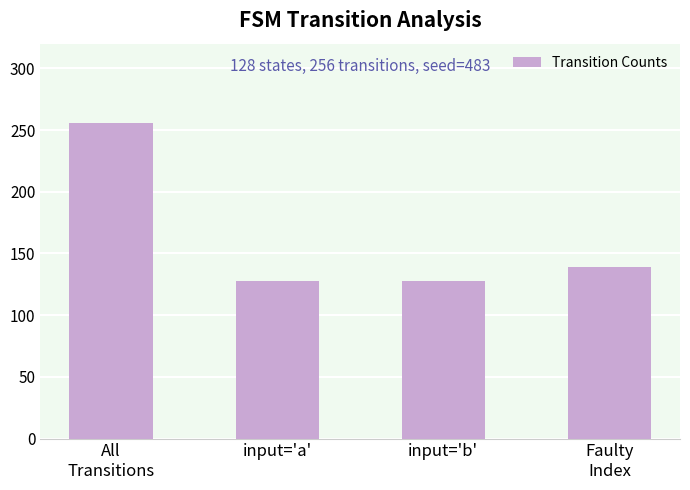

Which has a higher value, input='b' or Faulty
Index?

Faulty
Index